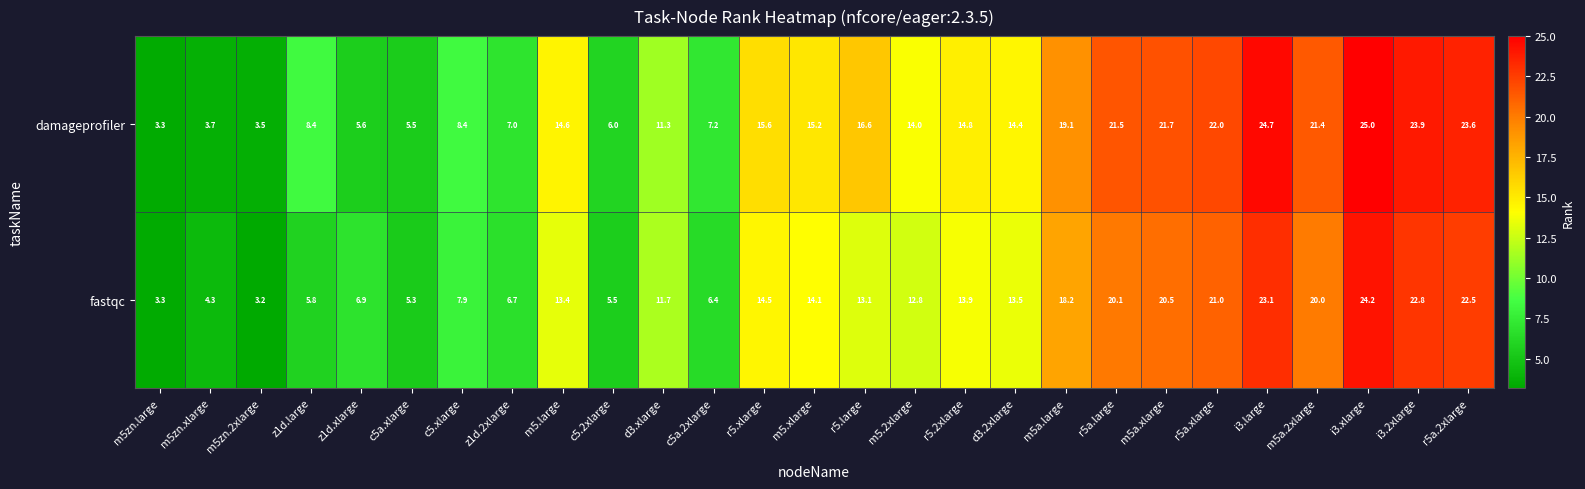

List the series in order of their peak value, highest first.

damageprofiler, fastqc